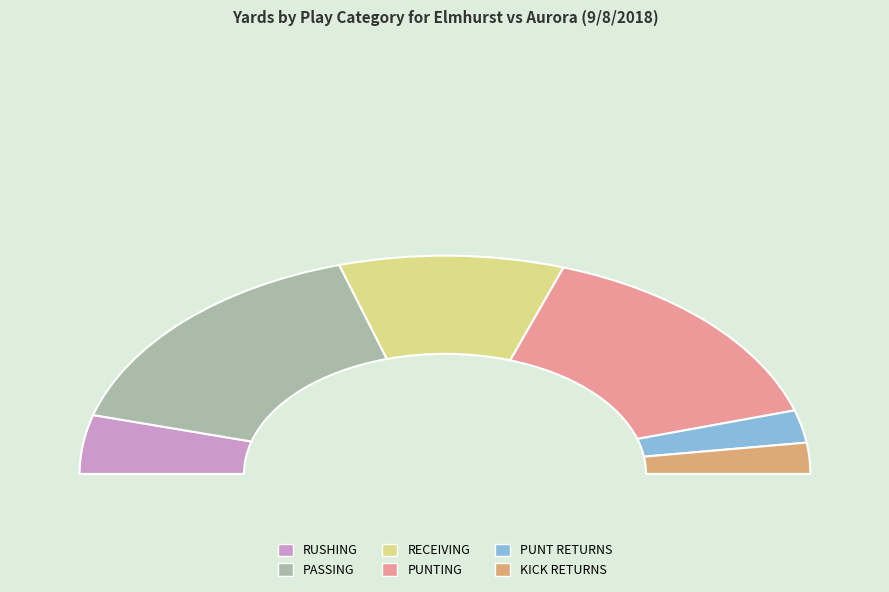

Combined, do RUSHING and KICK RETURNS account for over 50%?

No